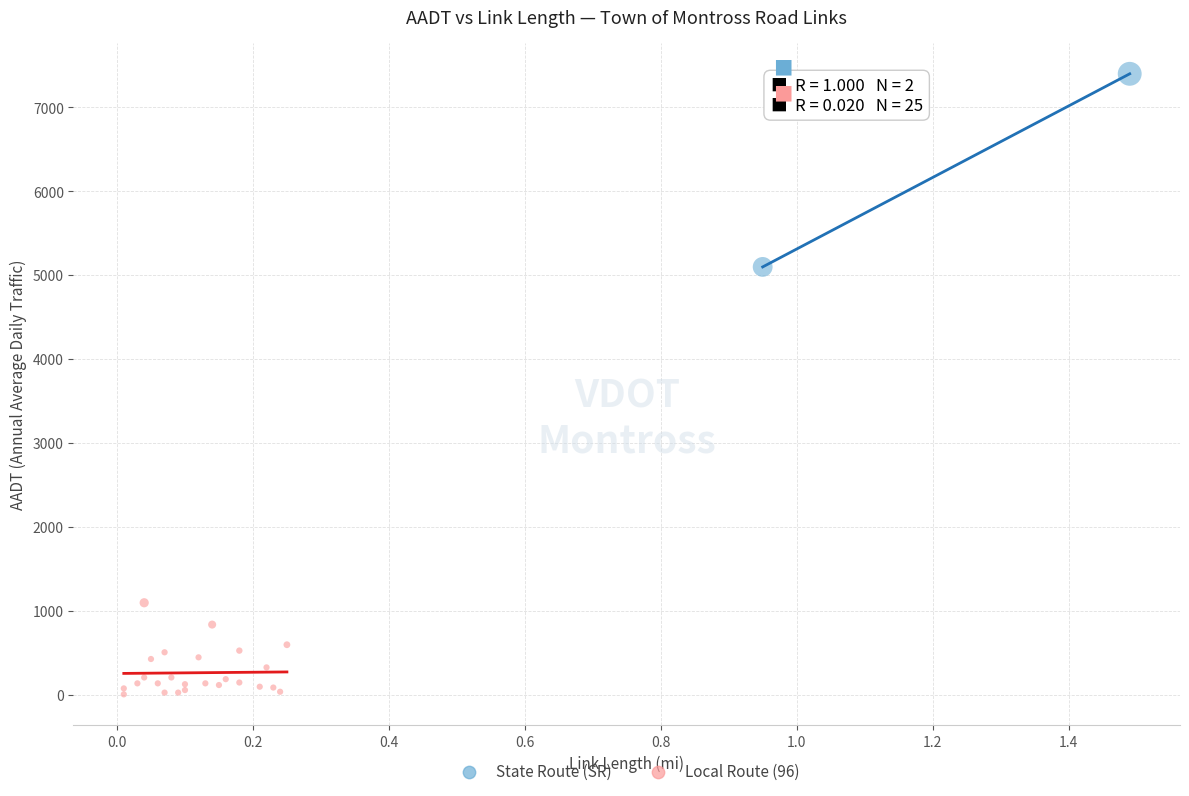

What are all the series names shown in the legend?

State Route (SR), Local Route (96)